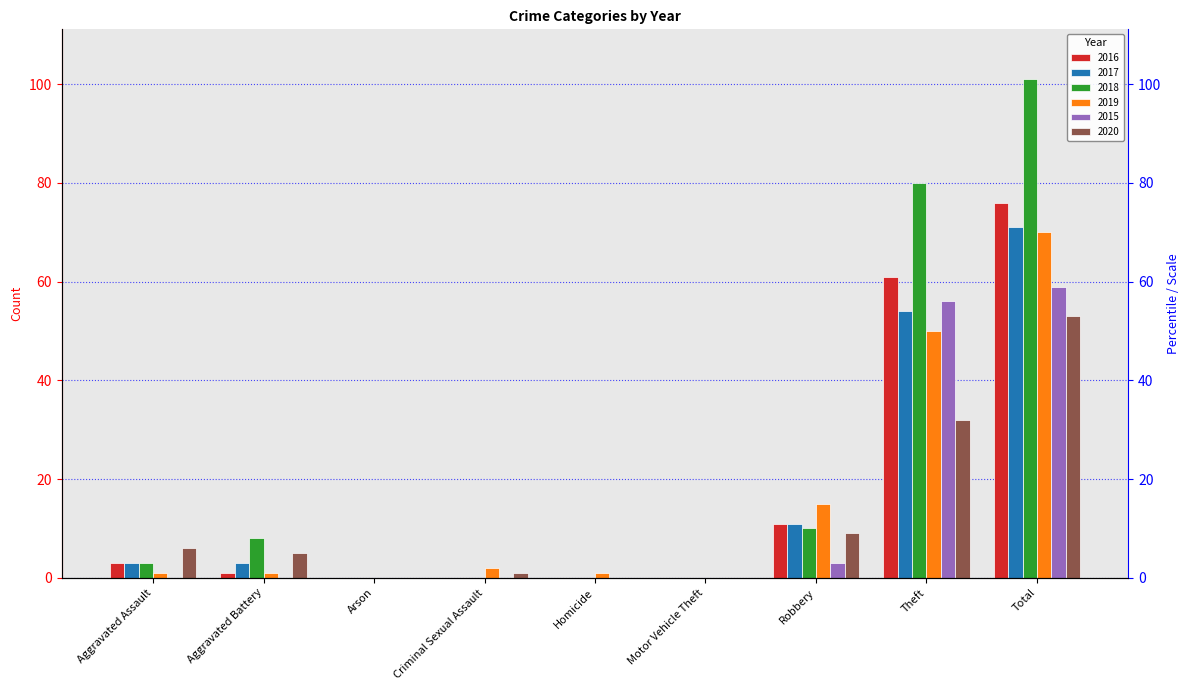

What is the sum of all 2015 values?

118